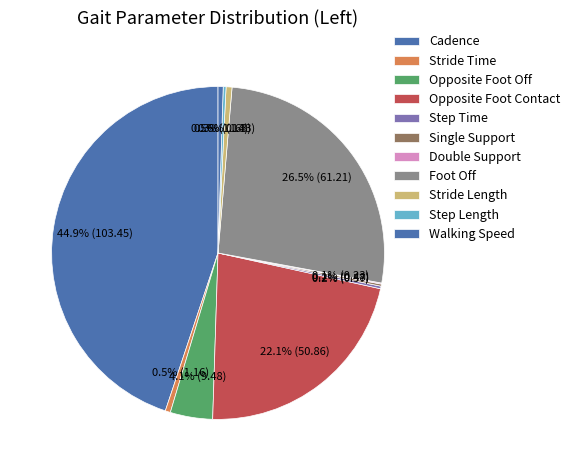

Which has a higher value, Stride Time or Stride Length?

Stride Length